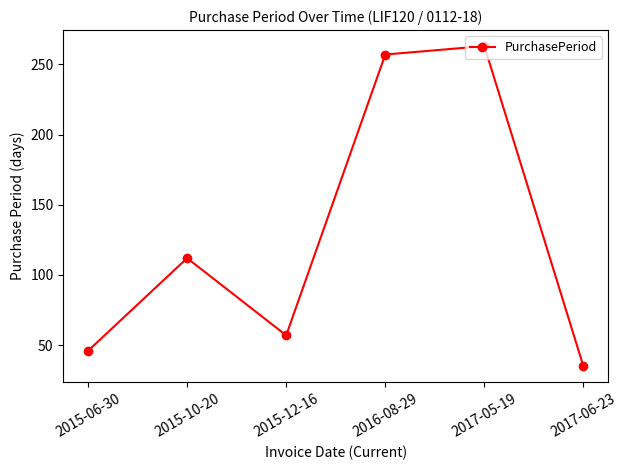

What is the label of the 3rd point from the left?

2015-12-16